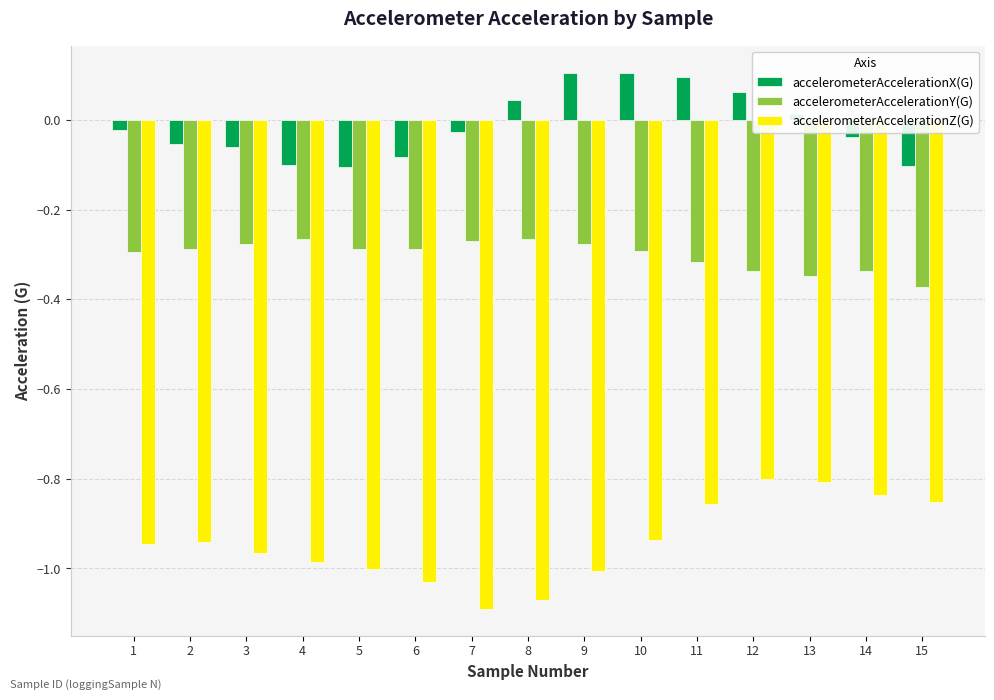

The accelerometerAccelerationY(G) series shows -0.1 at 7. True or false?

False